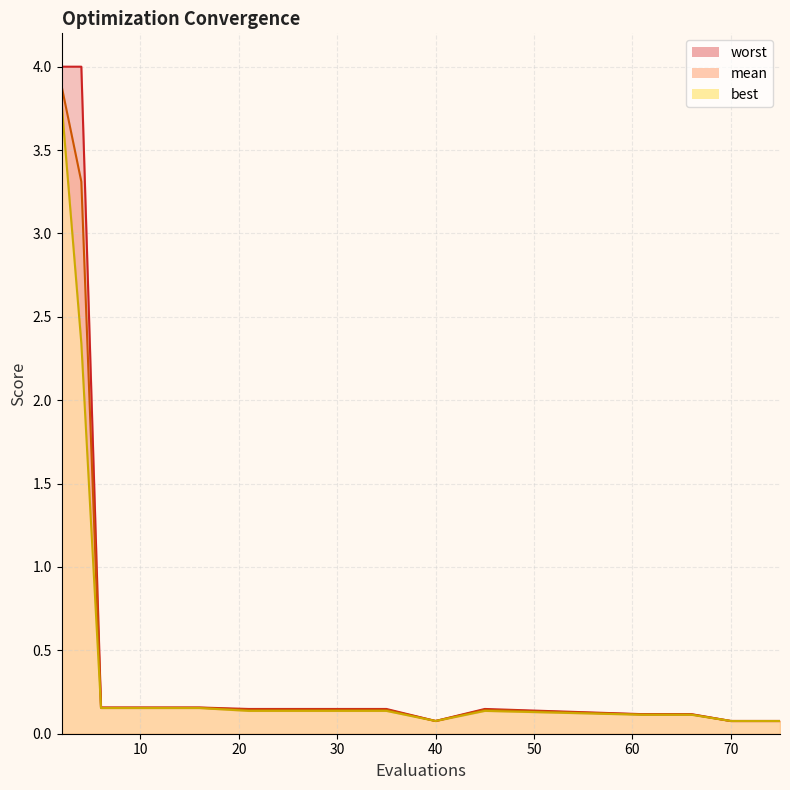

Reading right to left, what are all the values shown in this chart?

mean: 0.1	0.1	0.1	0.1	0.1	0.1	0.1	0.1	0.1	0.1	0.1	0.2	0.2	0.2	0.2	0.2	0.2	3.3	3.9
best: 0.1	0.1	0.1	0.1	0.1	0.1	0.1	0.1	0.1	0.1	0.1	0.2	0.2	0.2	0.2	0.2	0.2	2.3	3.8
worst: 0.1	0.1	0.1	0.1	0.1	0.1	0.1	0.1	0.1	0.1	0.1	0.2	0.2	0.2	0.2	0.2	0.2	4.0	4.0